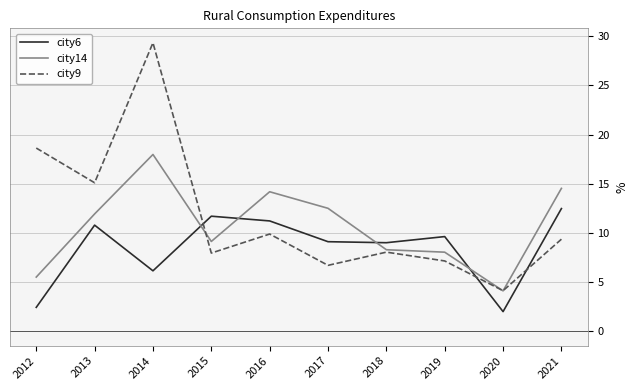

In city14, how many points are lower than both neighbors (excluding endpoints)?

2